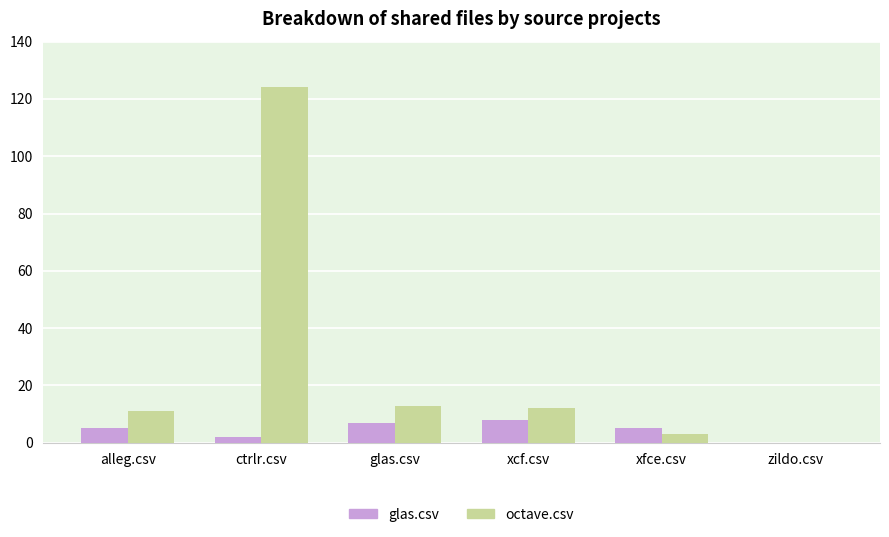

Is it true that octave.csv equals 3 at xfce.csv?

True